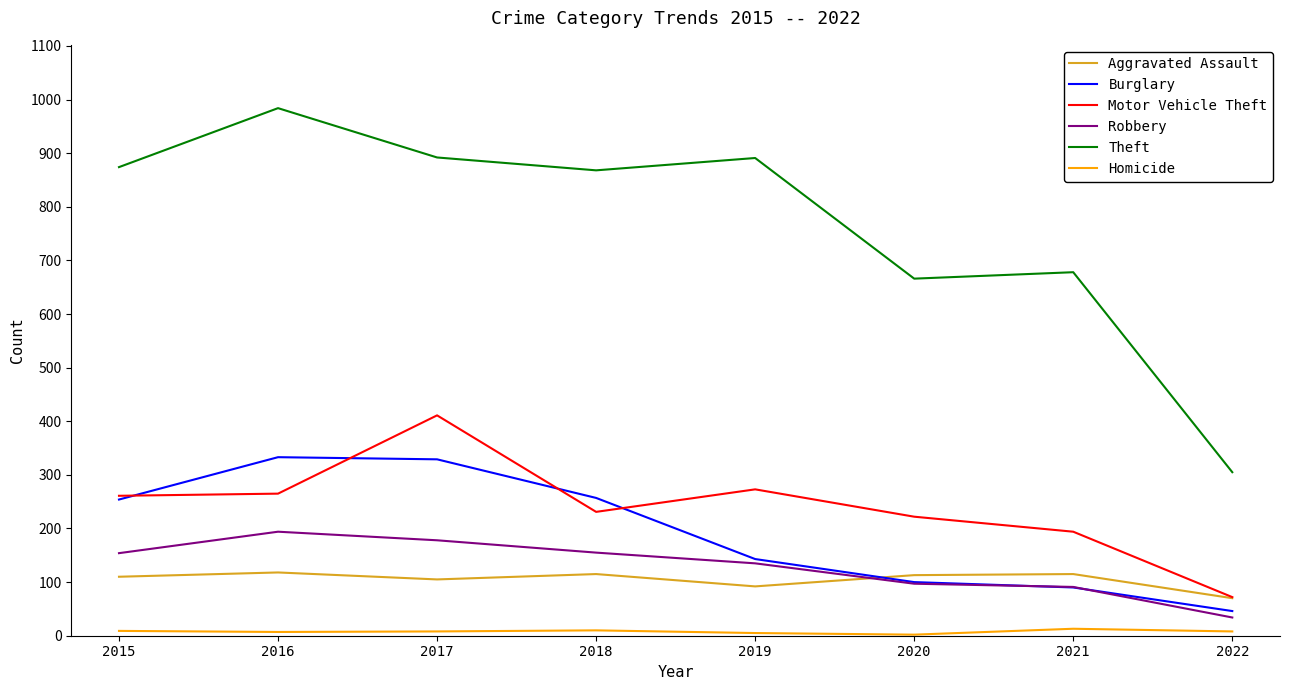

How many interior local valleys does the Aggravated Assault series have?

2